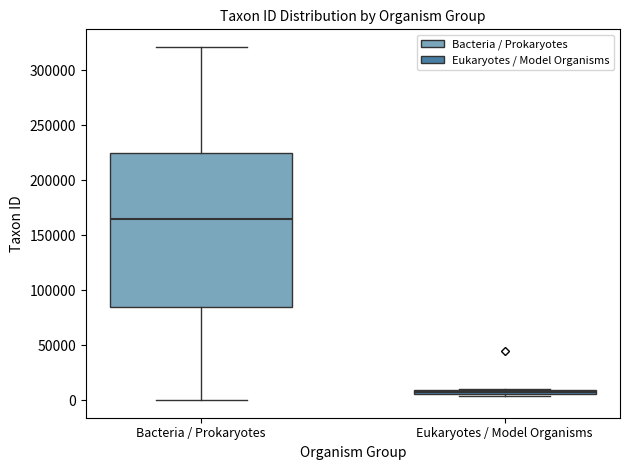

Which box's median line is the lowest?

Eukaryotes / Model Organisms